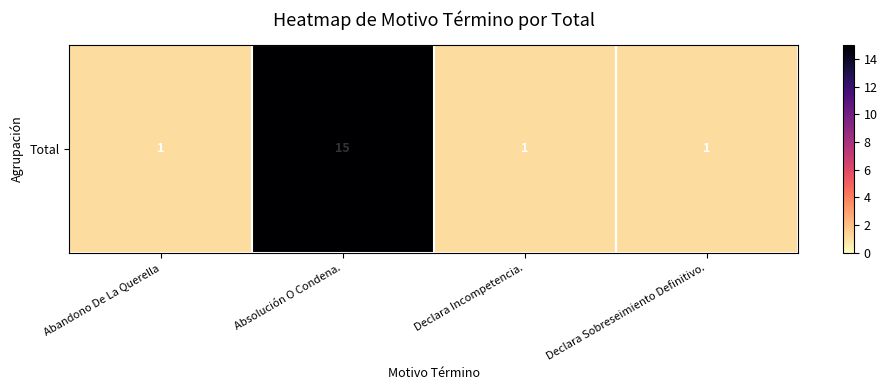

Which category has the lowest value across all series?

Abandono De La Querella